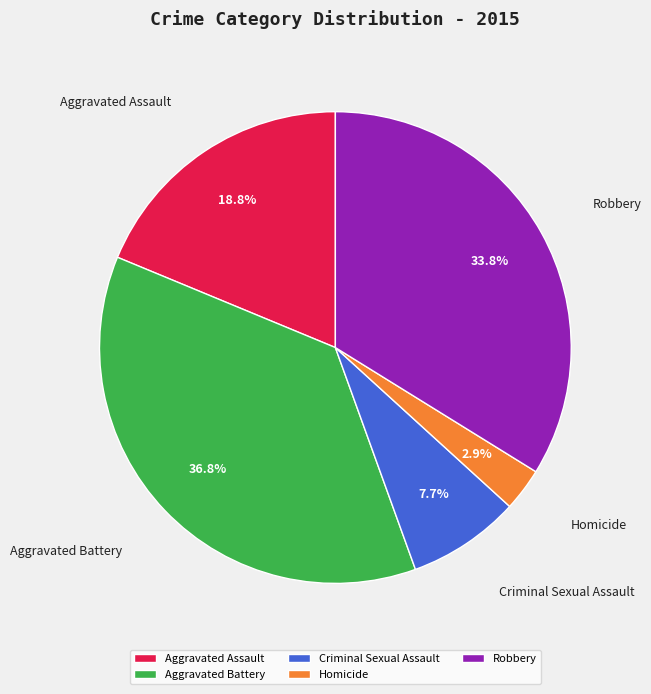

To the nearest percent, what portion does Robbery represent?

34%